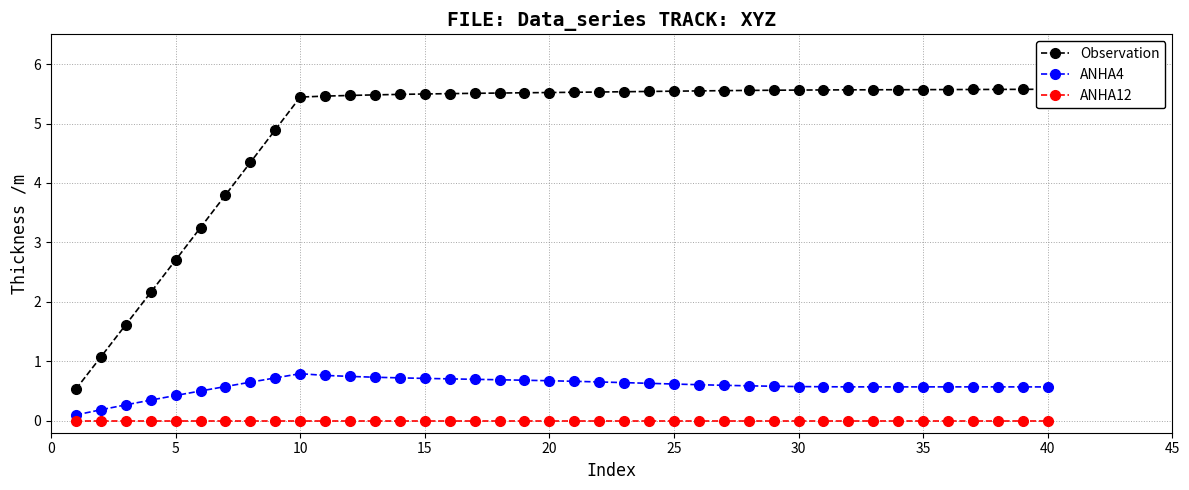

Reading left to right, extract all data points from this chart.

Observation: 0.5	1.1	1.6	2.2	2.7	3.3	3.8	4.3	4.9	5.4	5.5	5.5	5.5	5.5	5.5	5.5	5.5	5.5	5.5	5.5	5.5	5.5	5.5	5.5	5.5	5.5	5.6	5.6	5.6	5.6	5.6	5.6	5.6	5.6	5.6	5.6	5.6	5.6	5.6	5.6
ANHA4: 0.1	0.2	0.3	0.3	0.4	0.5	0.6	0.6	0.7	0.8	0.8	0.7	0.7	0.7	0.7	0.7	0.7	0.7	0.7	0.7	0.7	0.7	0.6	0.6	0.6	0.6	0.6	0.6	0.6	0.6	0.6	0.6	0.6	0.6	0.6	0.6	0.6	0.6	0.6	0.6
ANHA12: 0.0	0.0	0.0	0.0	0.0	0.0	0.0	0.0	0.0	0.0	0.0	0.0	0.0	0.0	0.0	0.0	0.0	0.0	0.0	0.0	0.0	0.0	0.0	0.0	0.0	0.0	0.0	0.0	0.0	0.0	0.0	0.0	0.0	0.0	0.0	0.0	0.0	0.0	0.0	0.0